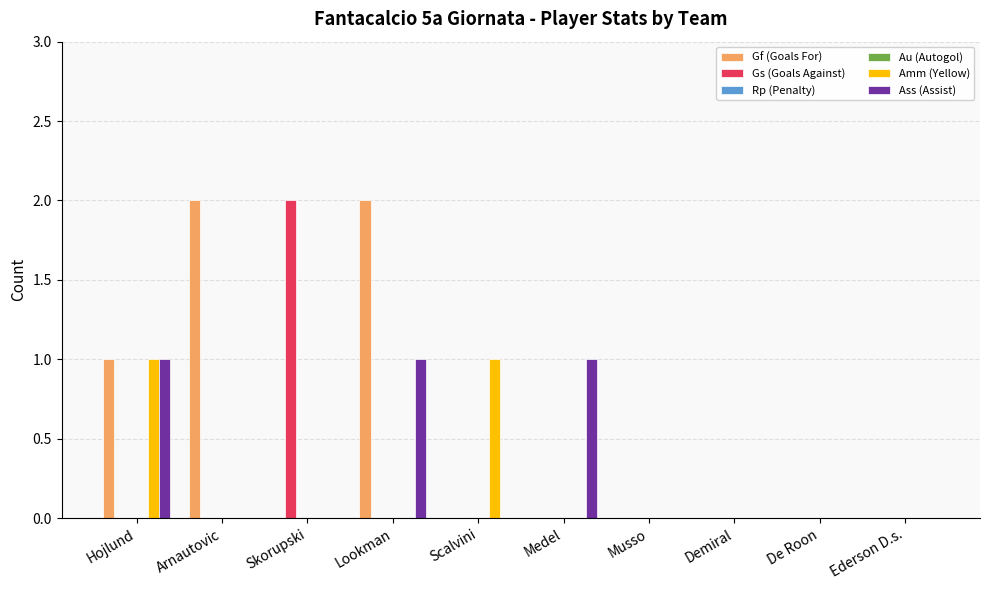

How many bars are there in total?

60